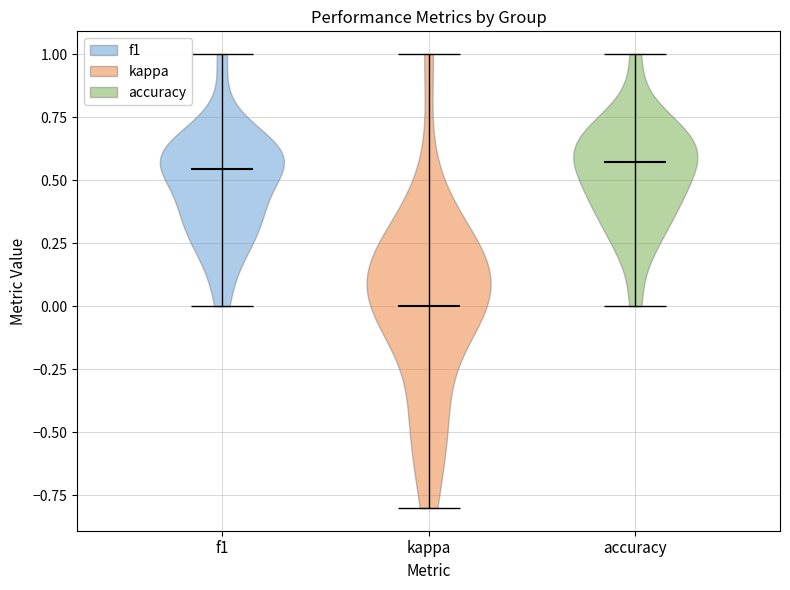

Reading left to right, read every violin against the y-axis: where its median line is, and the lowest and highest points it reaches. The values are not printed on the chart, so give them approximately, as read against the axis.

f1: median line 0.55, lowest point 0.00, highest point 1.00
kappa: median line 0.00, lowest point -0.80, highest point 1.00
accuracy: median line 0.55, lowest point 0.00, highest point 1.00